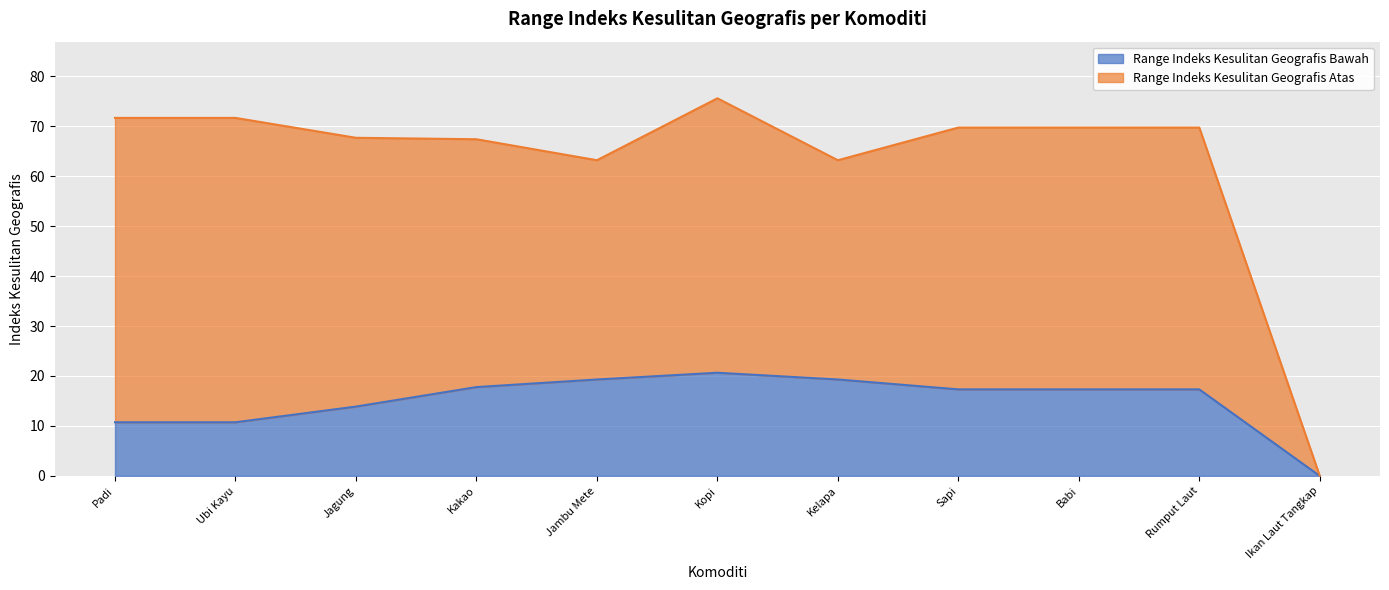

What is the difference between the Range Indeks Kesulitan Geografis Bawah values at Kelapa and Rumput Laut?

2.0